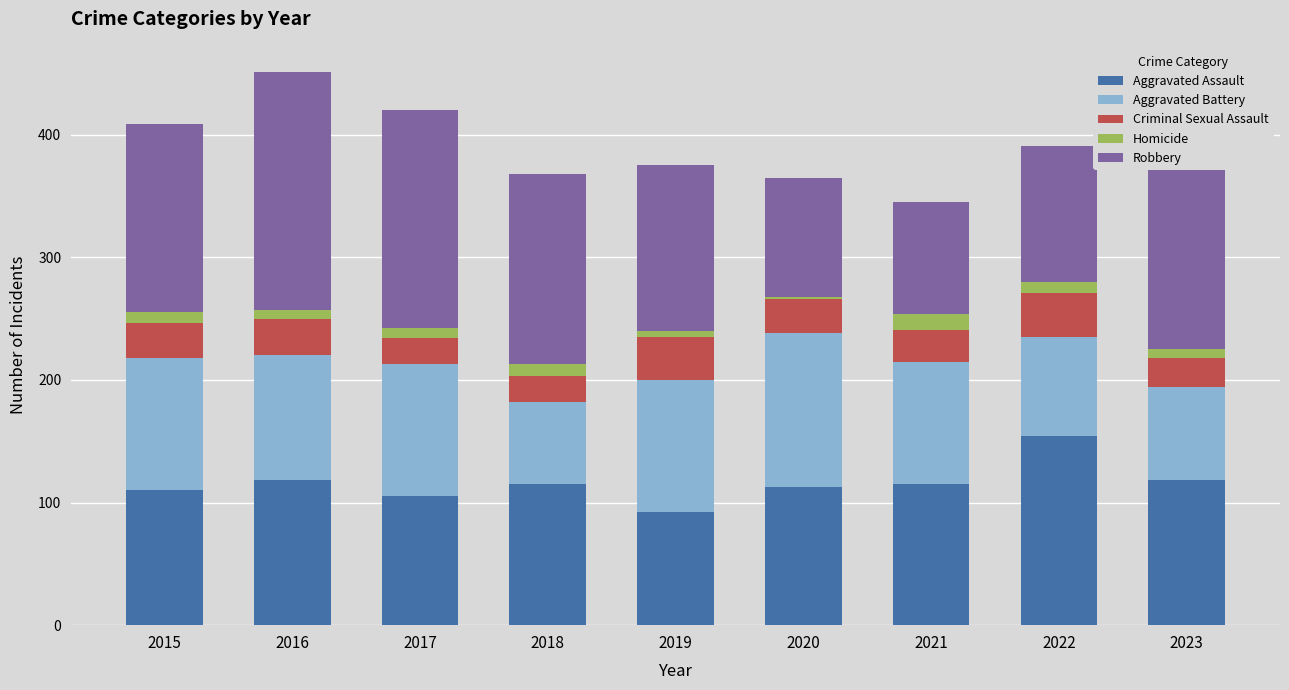

True or false: Aggravated Assault has a value of 195 at 2021.

False